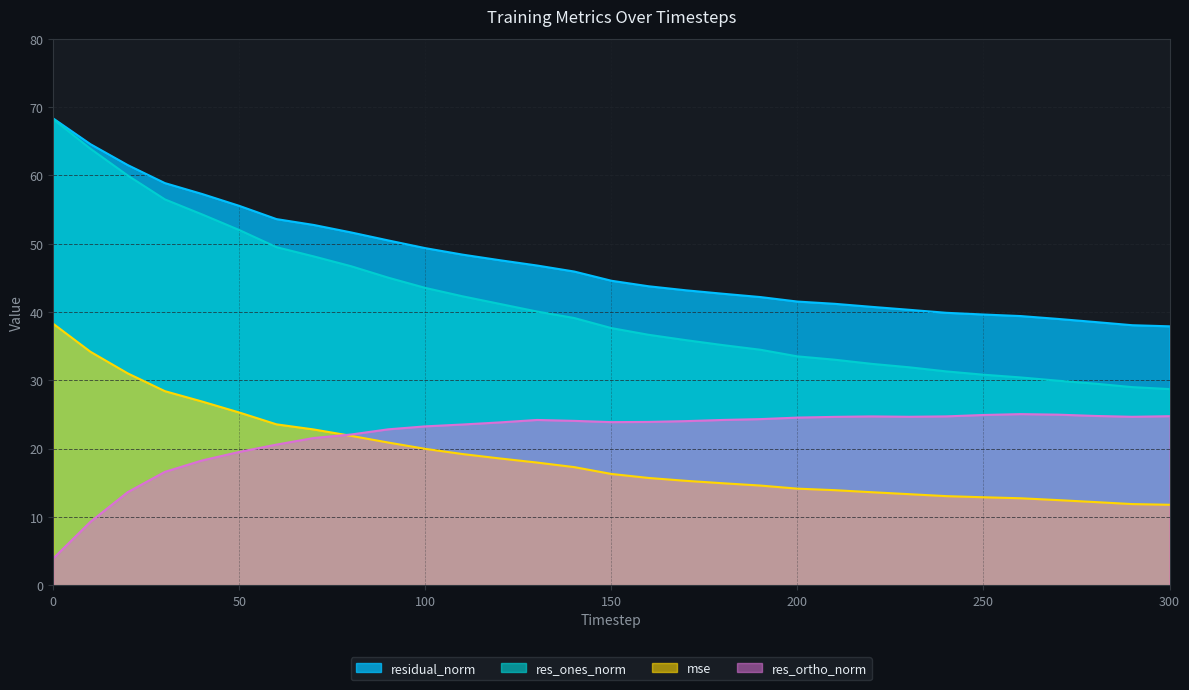

Read the res_ortho_norm value at 290.

24.7